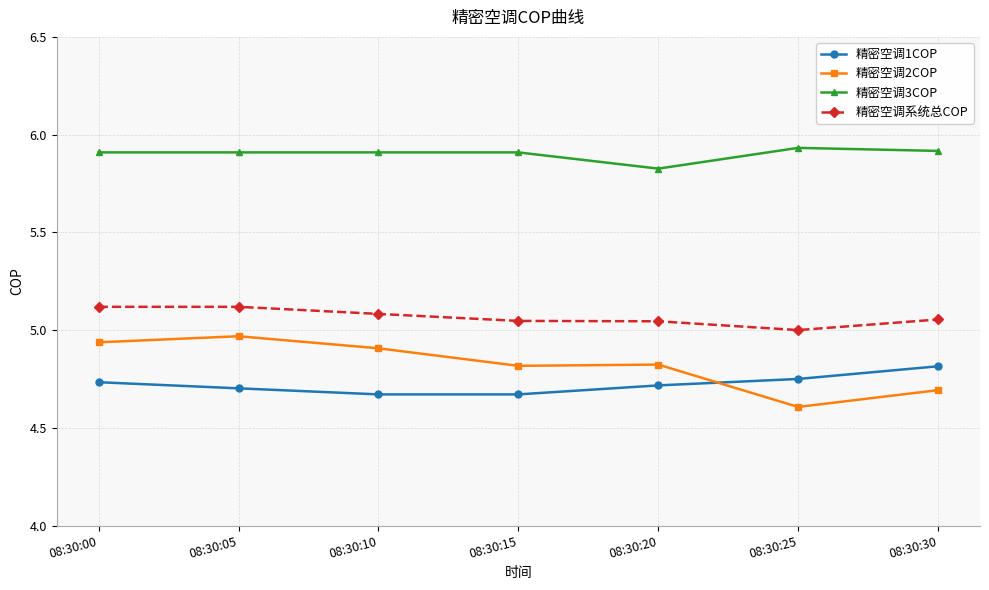

In 精密空调2COP, how many points are lower than both neighbors (excluding endpoints)?

2